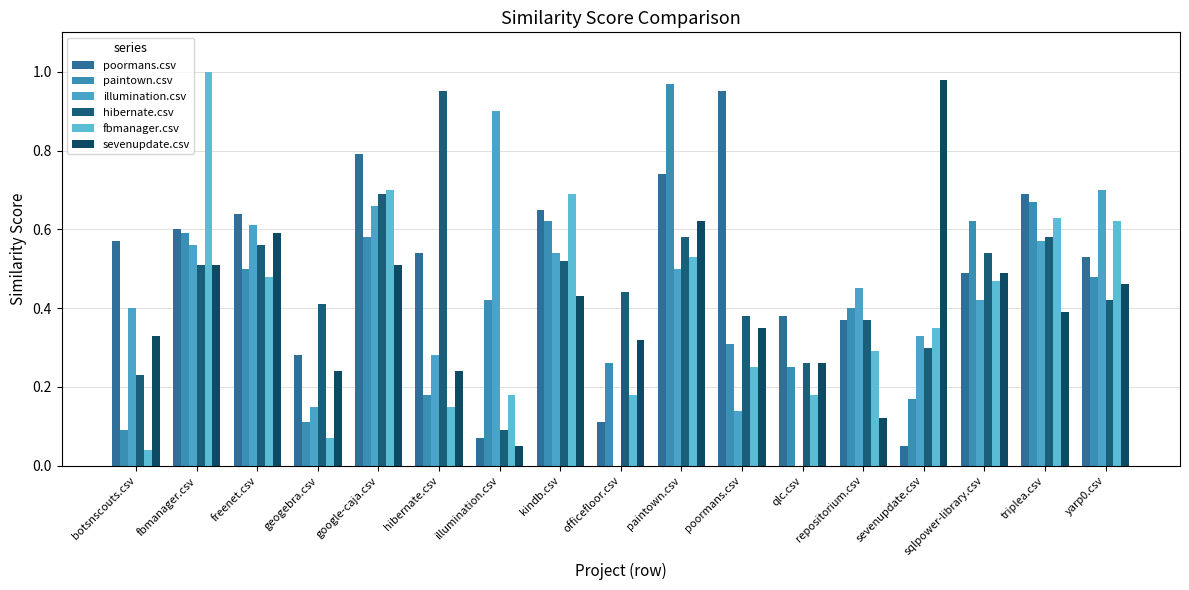

At which category does the chart reach its peak across all series?

fbmanager.csv